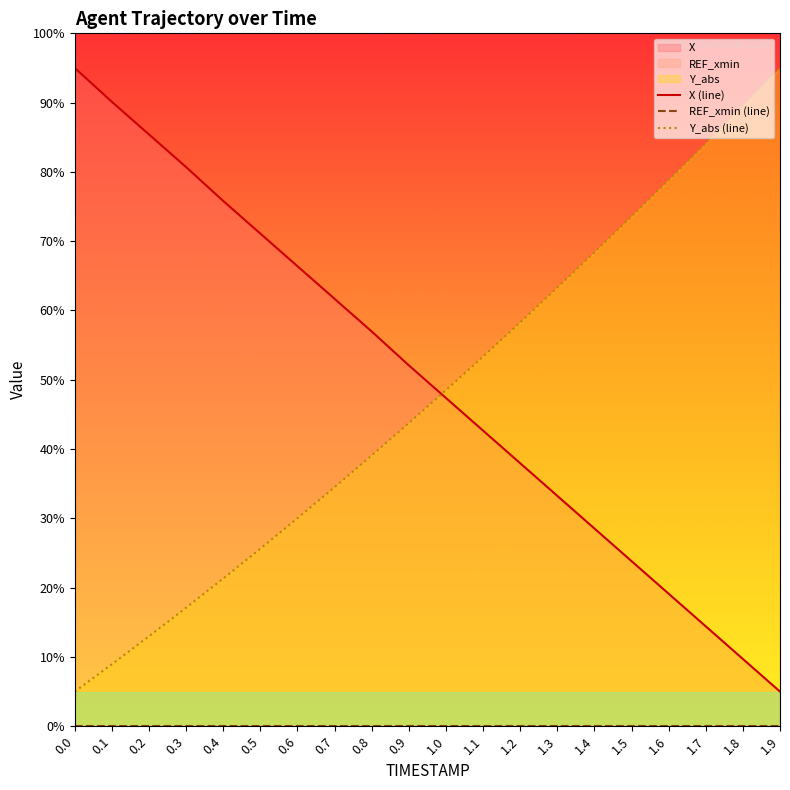

True or false: Y_abs (line) has more than 0 interior local peaks.

False